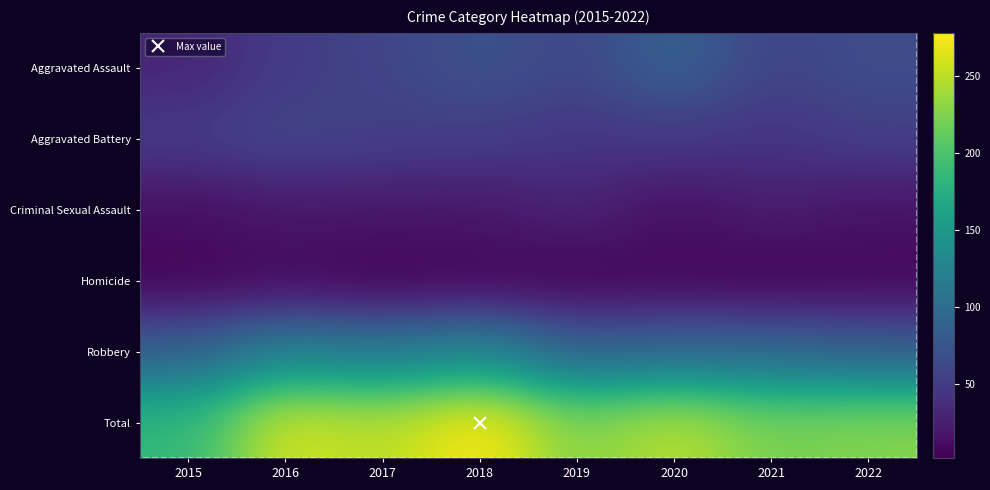

What is the difference between the highest and lowest values at 2016?

252